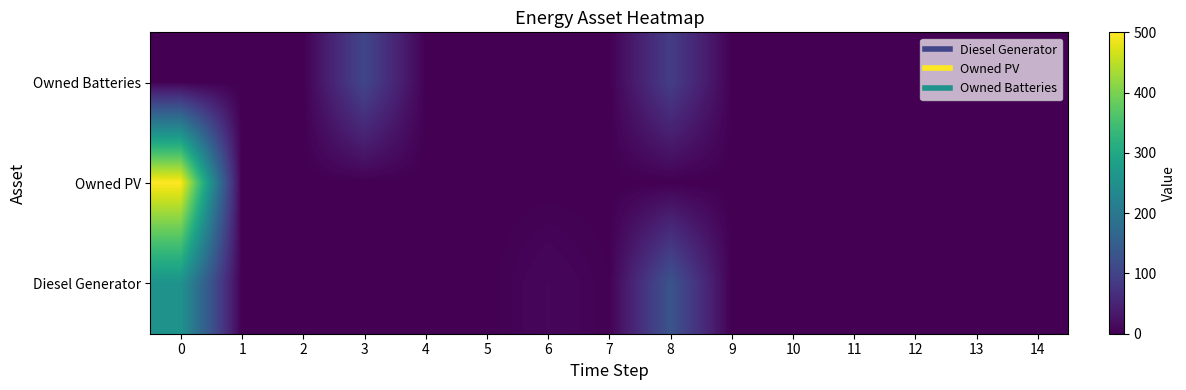

Rank the series by their average value, from highest to lowest.

Owned PV, Diesel Generator, Owned Batteries